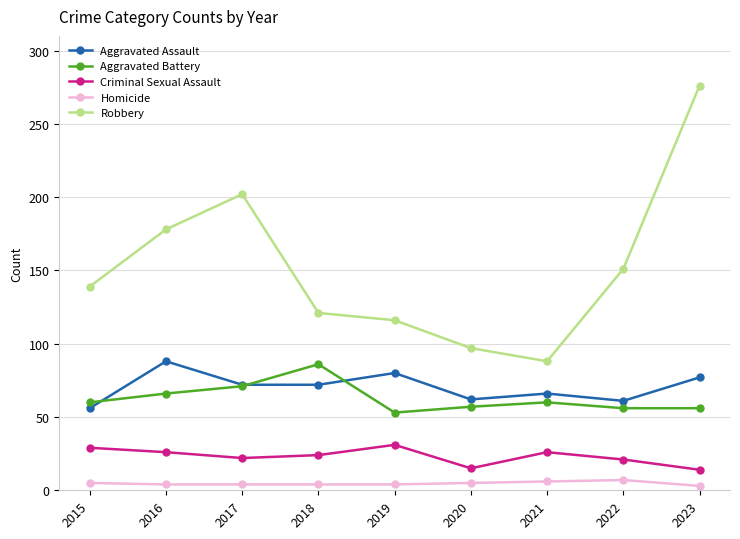

What are all the series names shown in the legend?

Aggravated Assault, Aggravated Battery, Criminal Sexual Assault, Homicide, Robbery